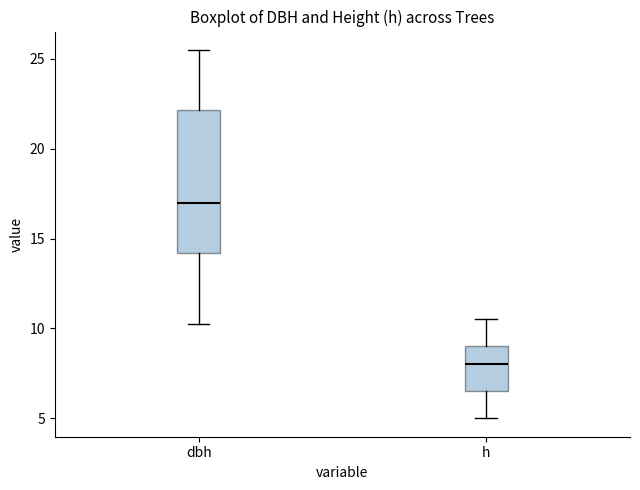

Reading left to right, transcribe this box plot: for each box, give where its median line is, the range the box spans, and where its two whiskers end, as read against the y-axis. The values are not printed on the chart, so give them approximately, as read against the axis.

dbh: median 17.0, box 14.0 to 22.0, whiskers 10.5 to 25.5
h: median 8.0, box 6.5 to 9.0, whiskers 5.0 to 10.5